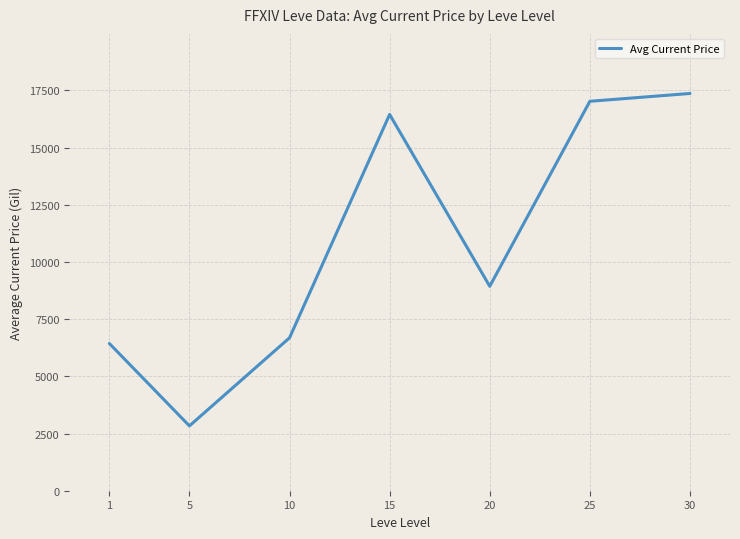

Rank the categories by value from lowest to highest.

5, 1, 10, 20, 15, 25, 30